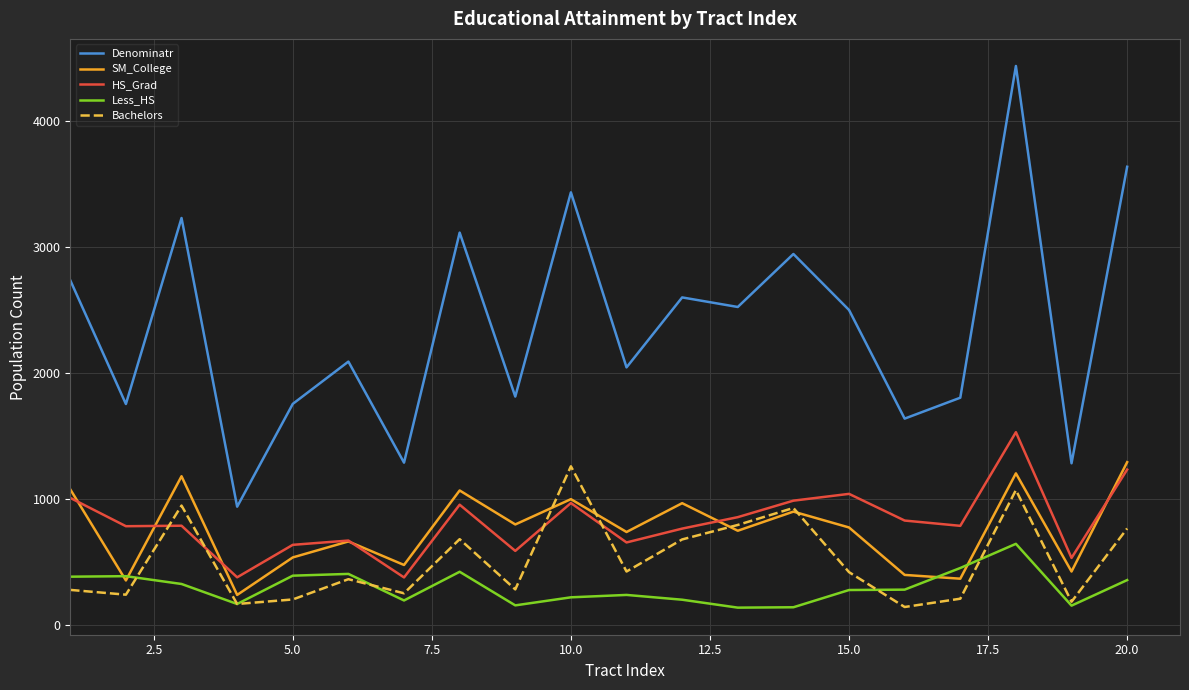

True or false: Denominatr and Less_HS cross at least once.

False